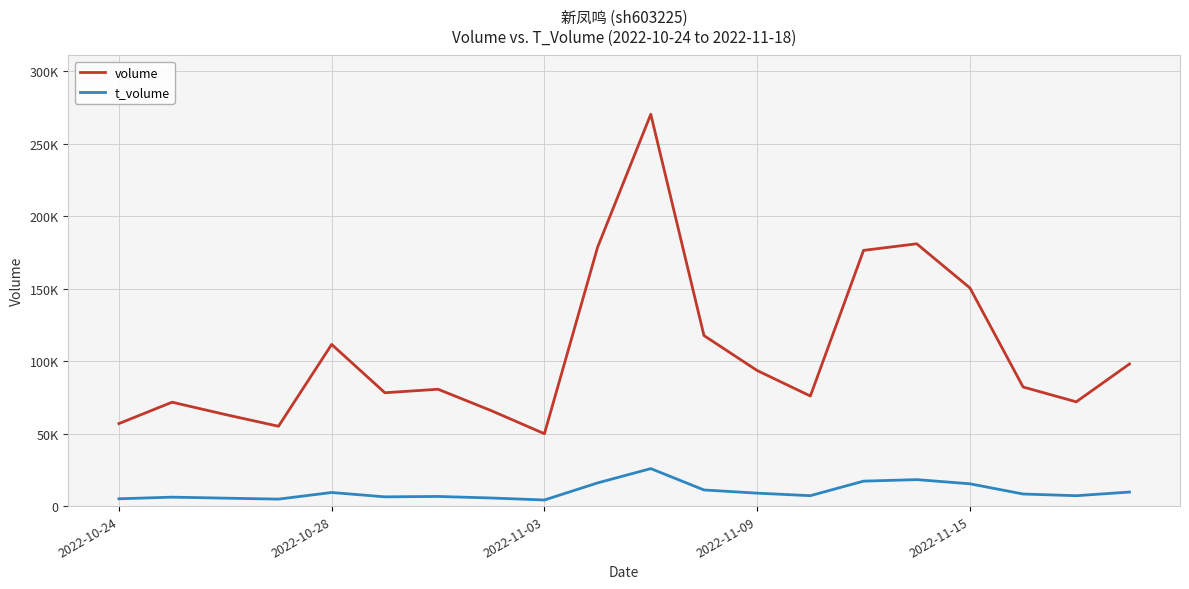

What are all the series names shown in the legend?

volume, t_volume